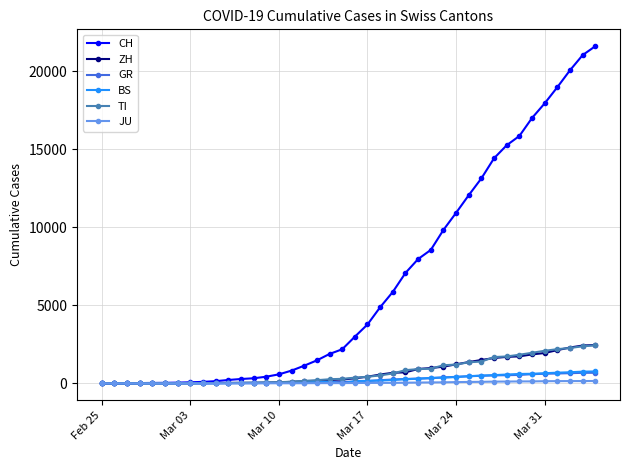

Which series has the largest range (max minus min)?

CH